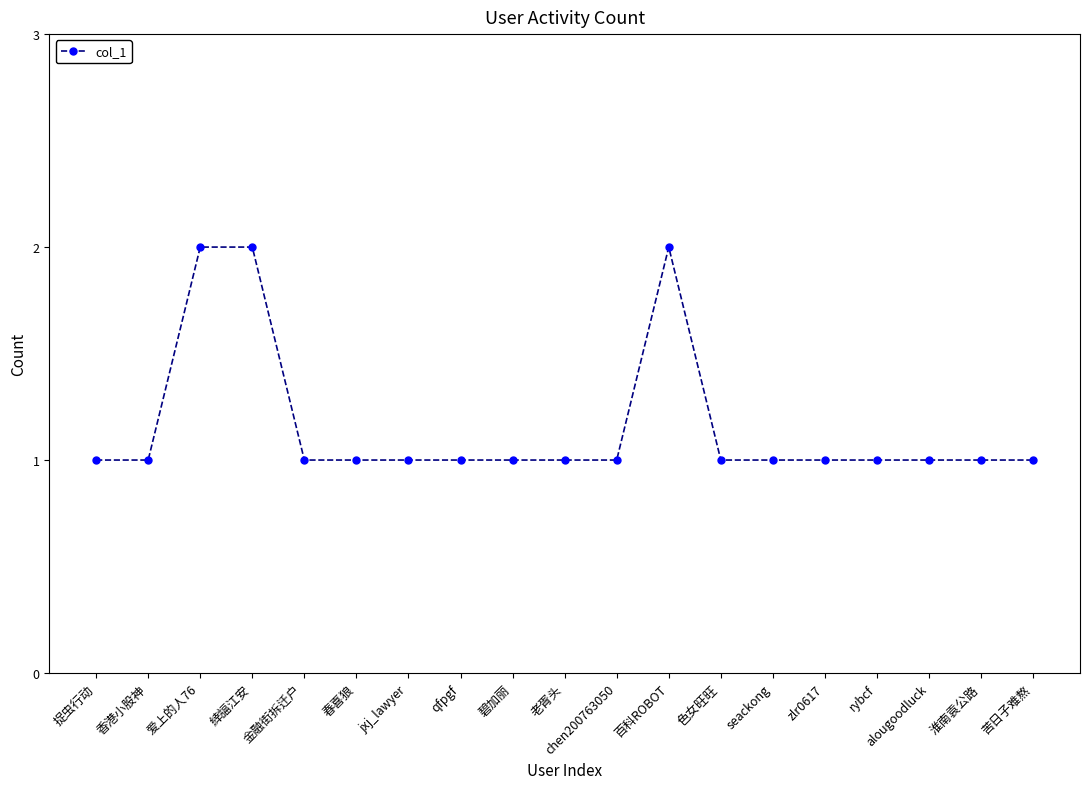

What value does the data have at 苦日子难熬?

1